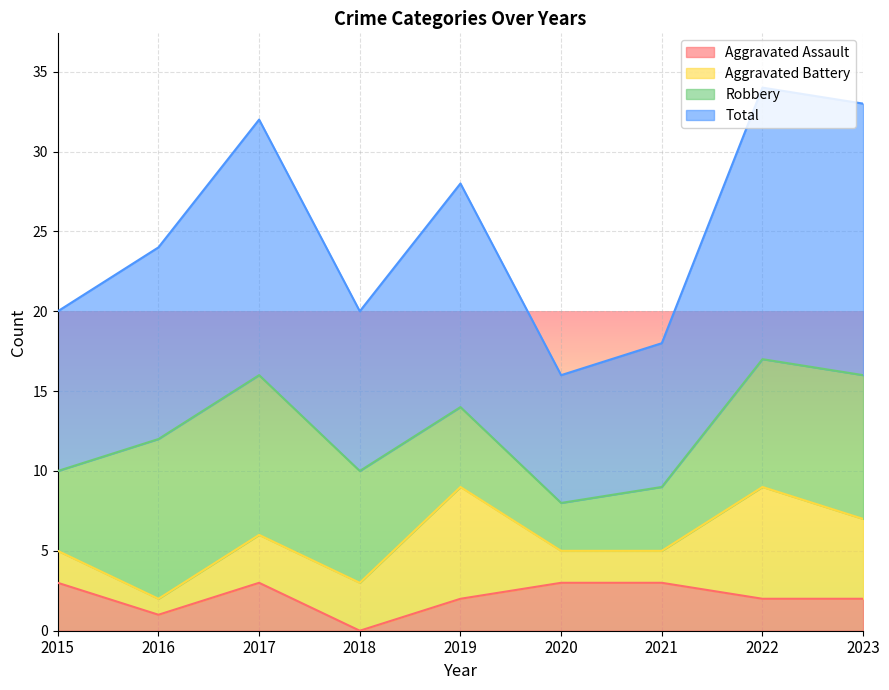

What is the difference between the highest and lowest values at 2023?

31